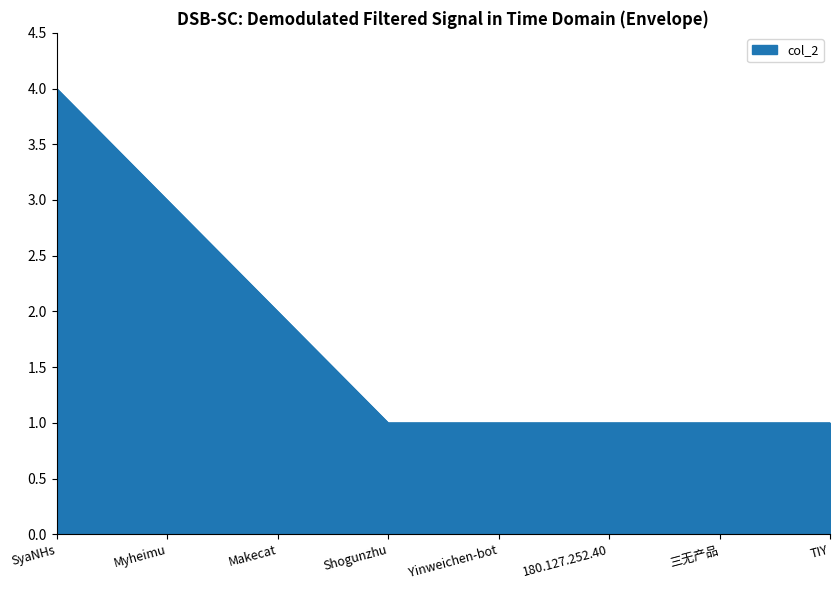

What is the difference between the values at SyaNHs and 三无产品?

3